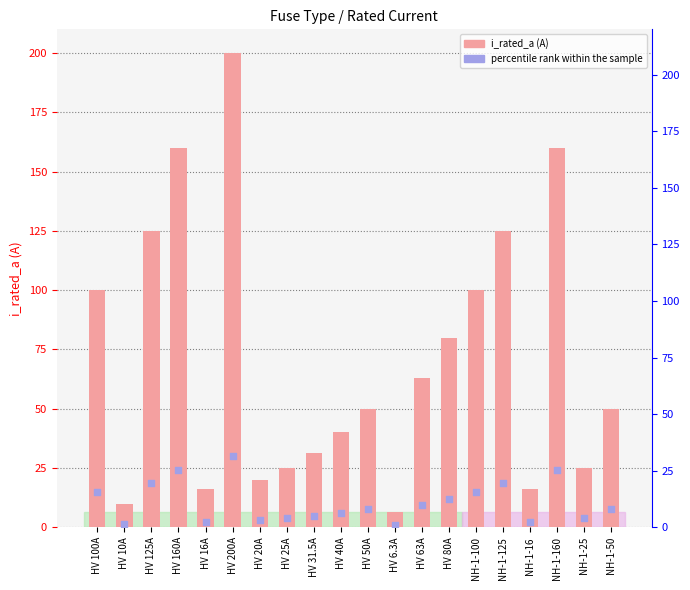

Which series has the largest total across all categories?

i_rated_a